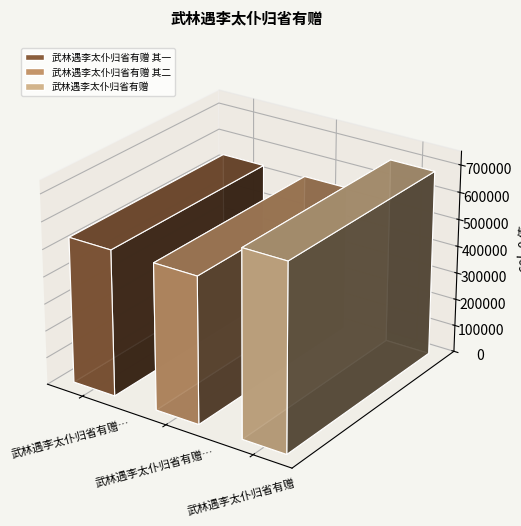

What is the minimum value shown in the chart?

537907